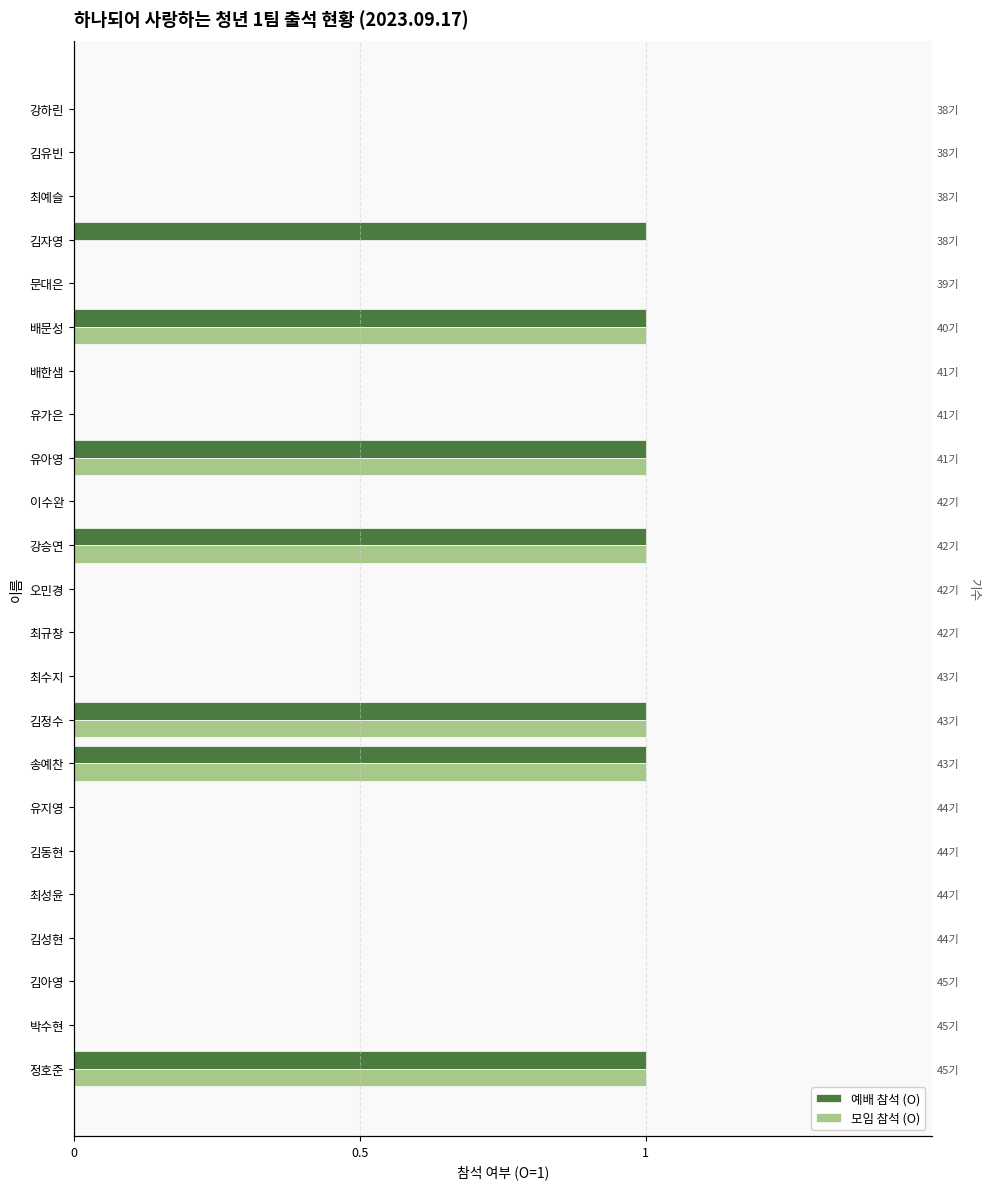

Rank the series by their maximum value, from highest to lowest.

예배 참석 (O), 모임 참석 (O)